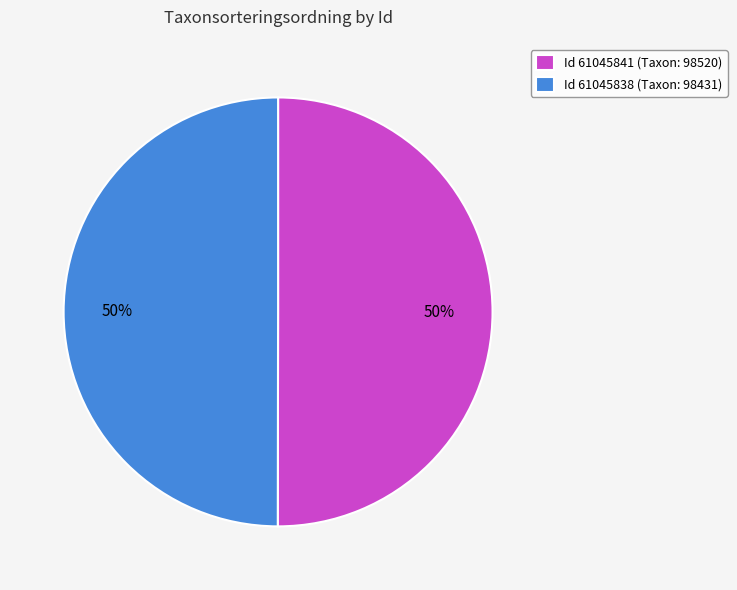

What percentage is the Id 61045841 (Taxon: 98520) slice, to the nearest percent?

50%